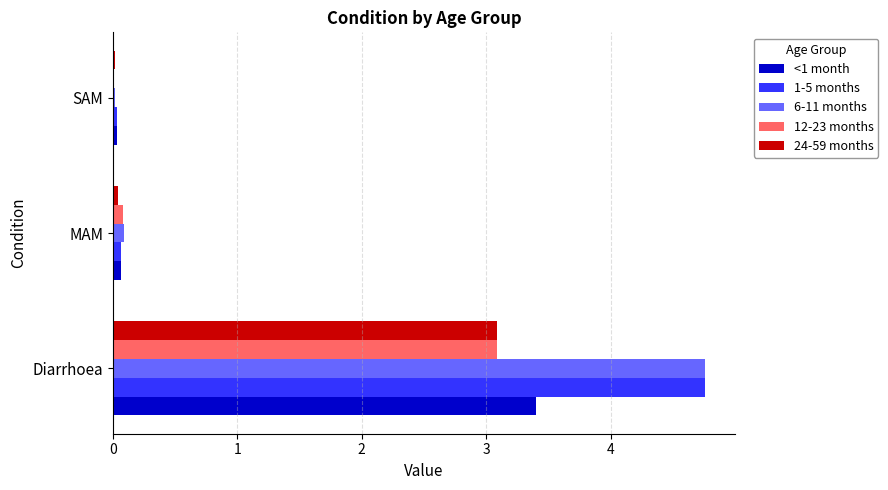

The 6-11 months series shows 0.0 at SAM. True or false?

True